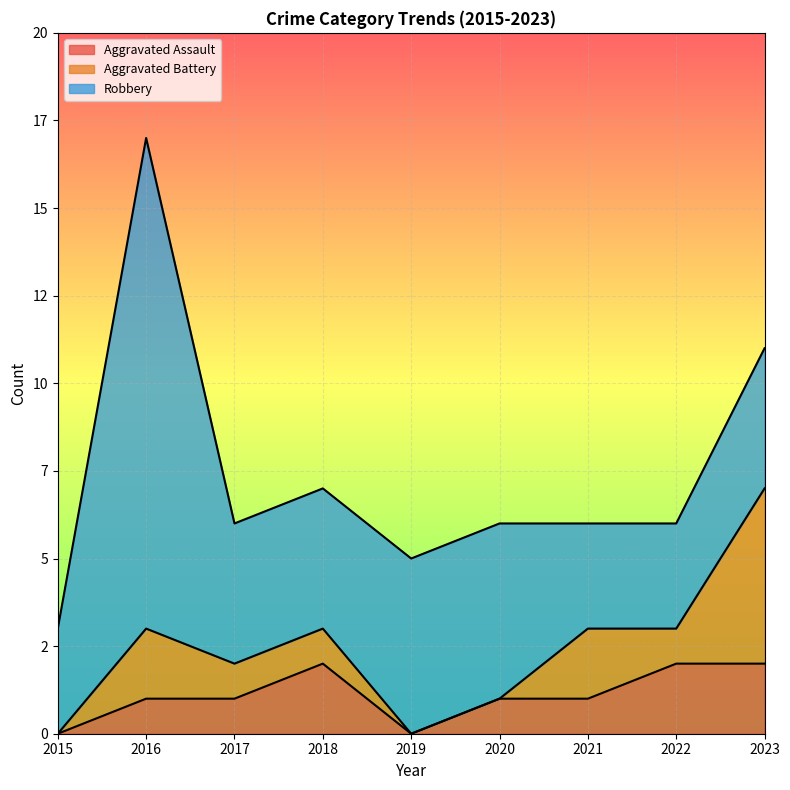

List the labels in order of Aggravated Battery value, largest first.

2023, 2016, 2021, 2017, 2018, 2022, 2015, 2019, 2020